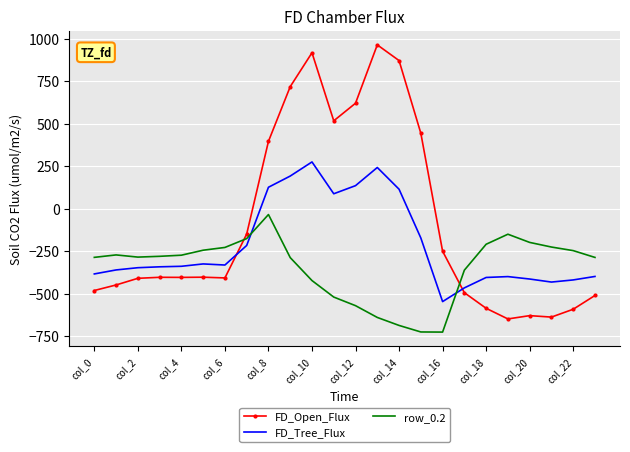

Which series has the largest range (max minus min)?

FD_Open_Flux